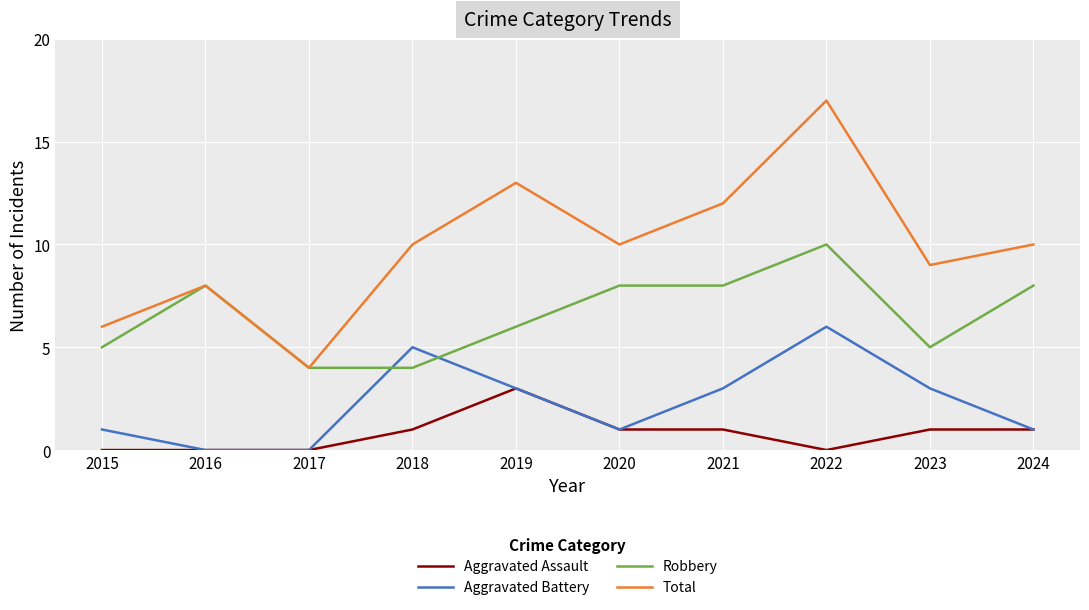

How many categories are shown in the chart?

10